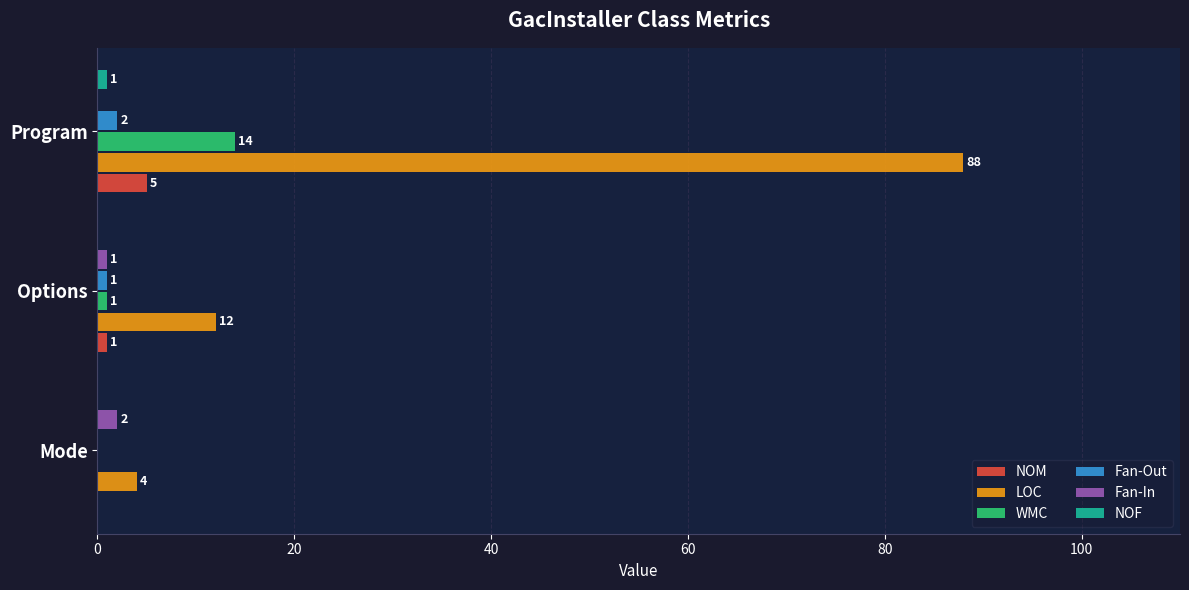

Read the LOC value at Options.

12